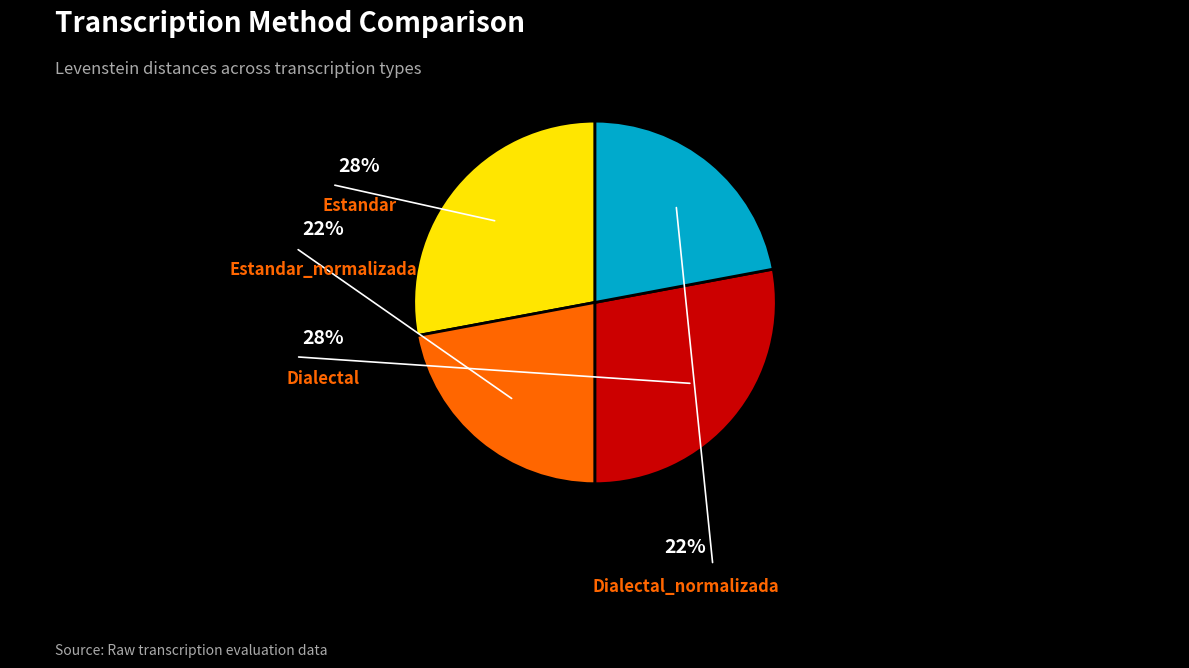

To the nearest percent, what percentage of the pie is Estandar_normalizada?

22%